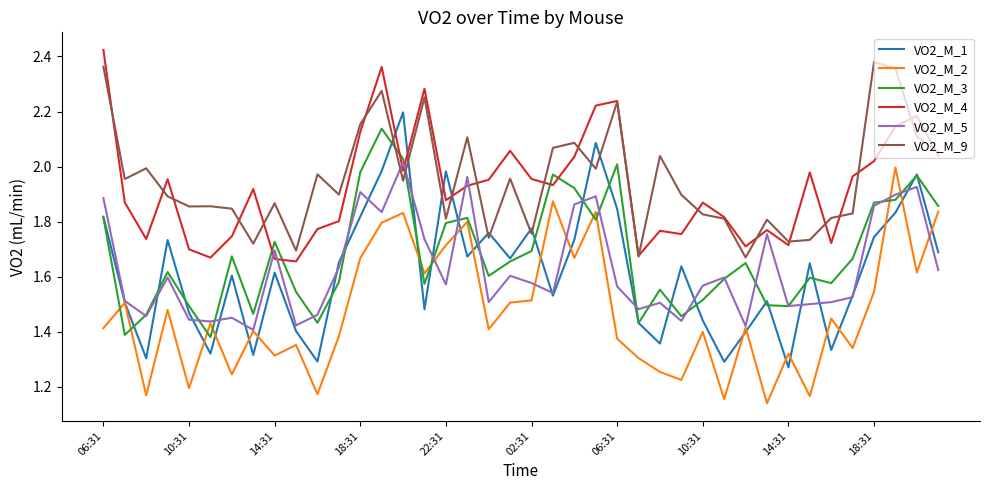

True or false: VO2_M_9 and VO2_M_3 intersect in this chart.

True